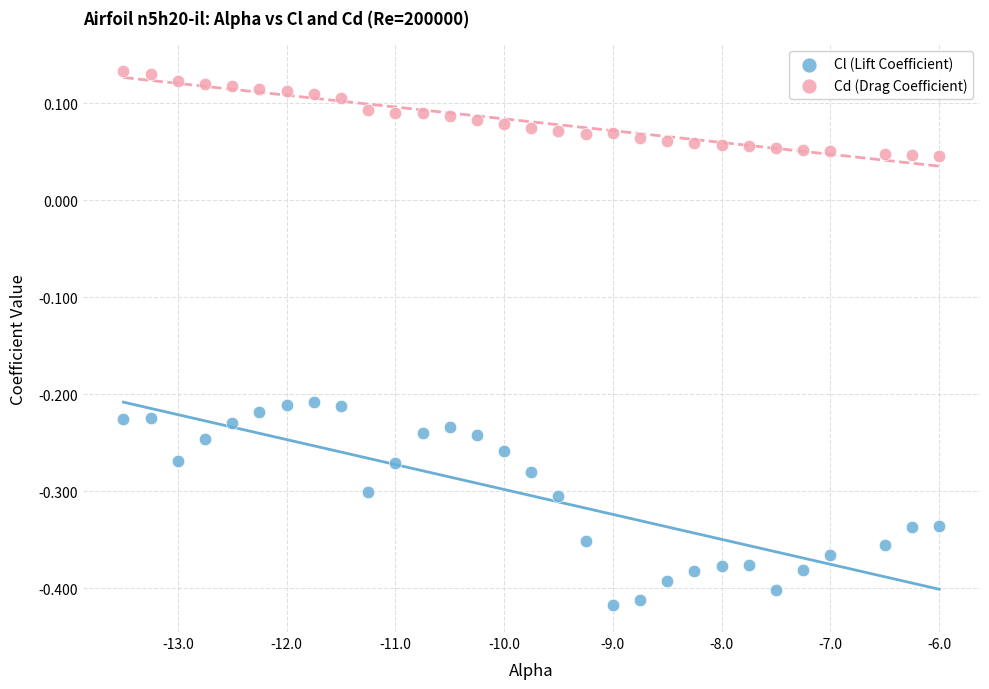

What are all the series names shown in the legend?

Cl (Lift Coefficient), Cd (Drag Coefficient)